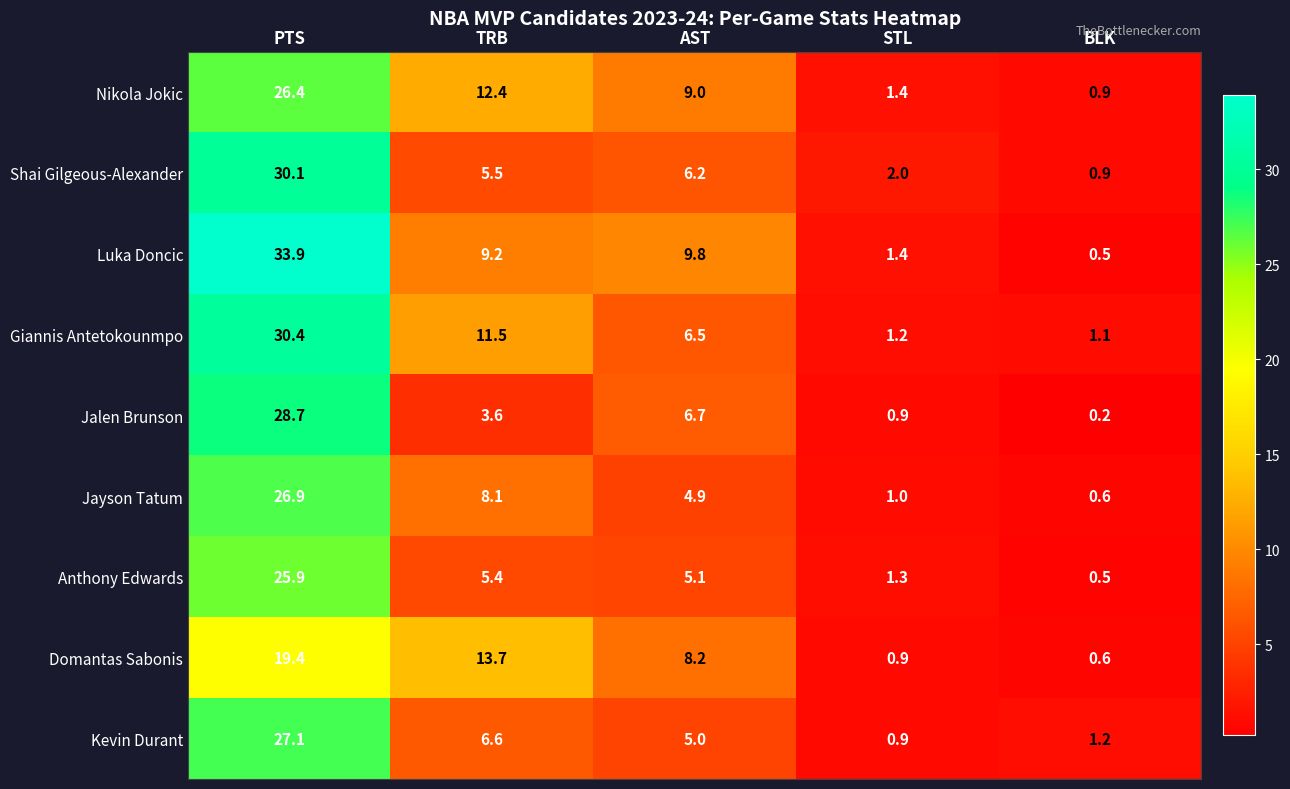

The value of Giannis Antetokounmpo at PTS is 30.4. True or false?

True